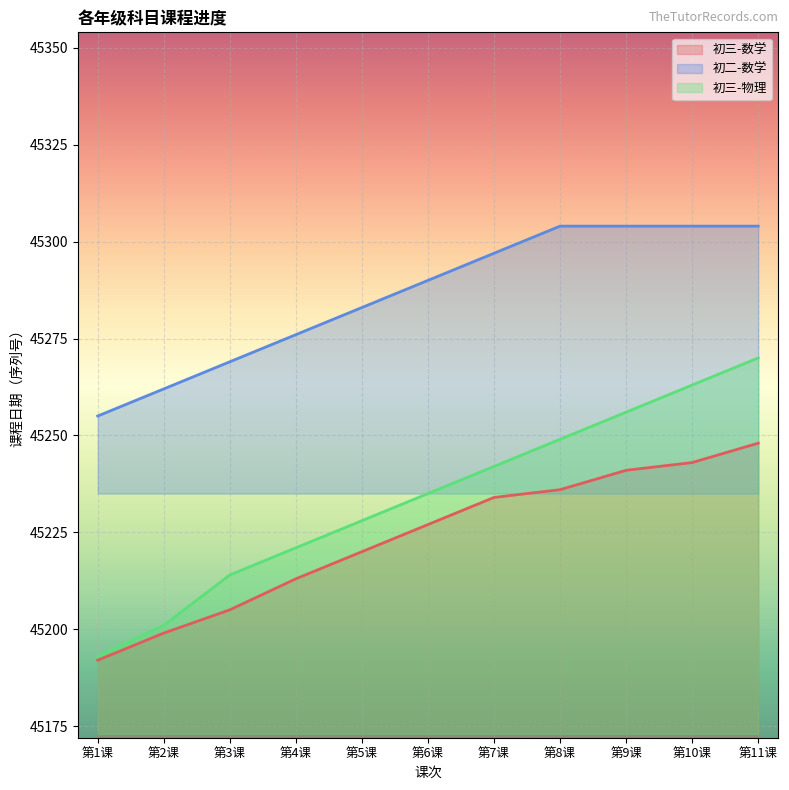

What is the average value of the 初三-物理 series?

45234